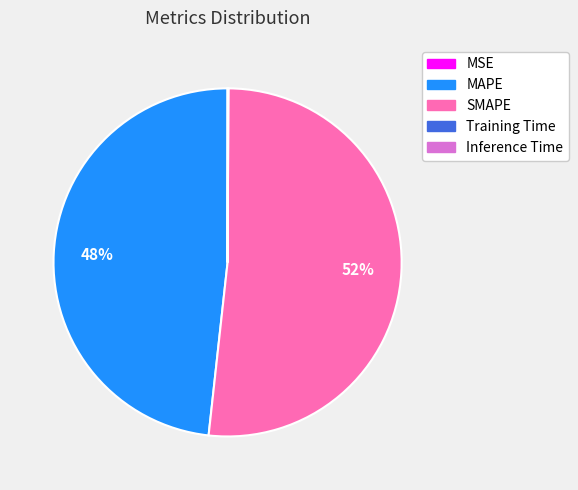

Which has a higher value, SMAPE or MAPE?

SMAPE